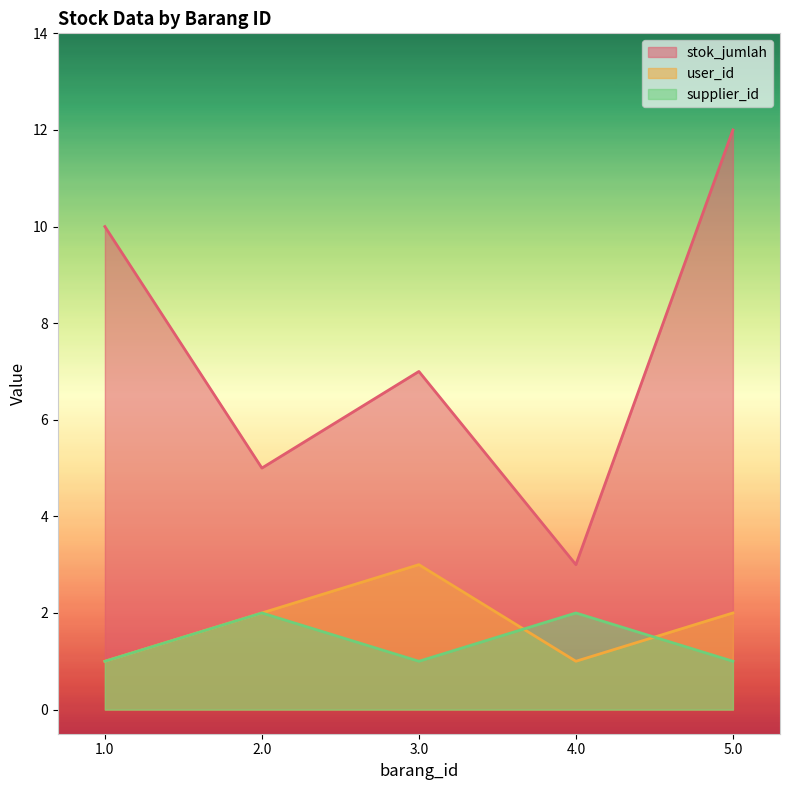

What position from the right is 2.0?

4